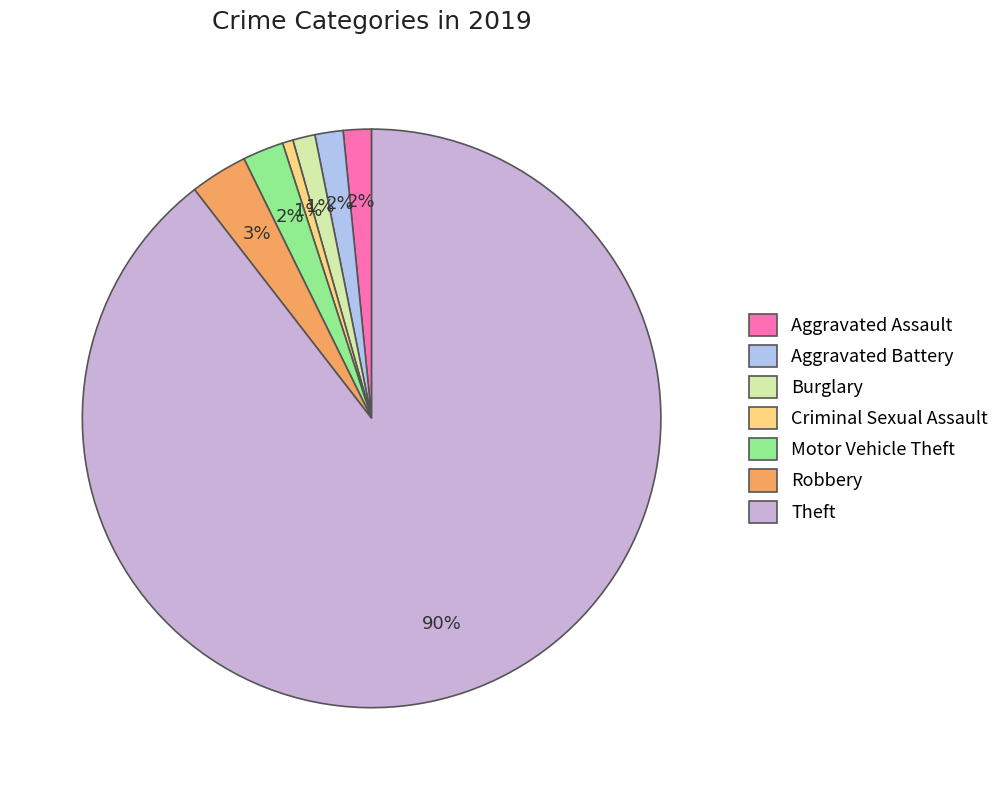

Is the sum of Burglary and Criminal Sexual Assault greater than half?

No